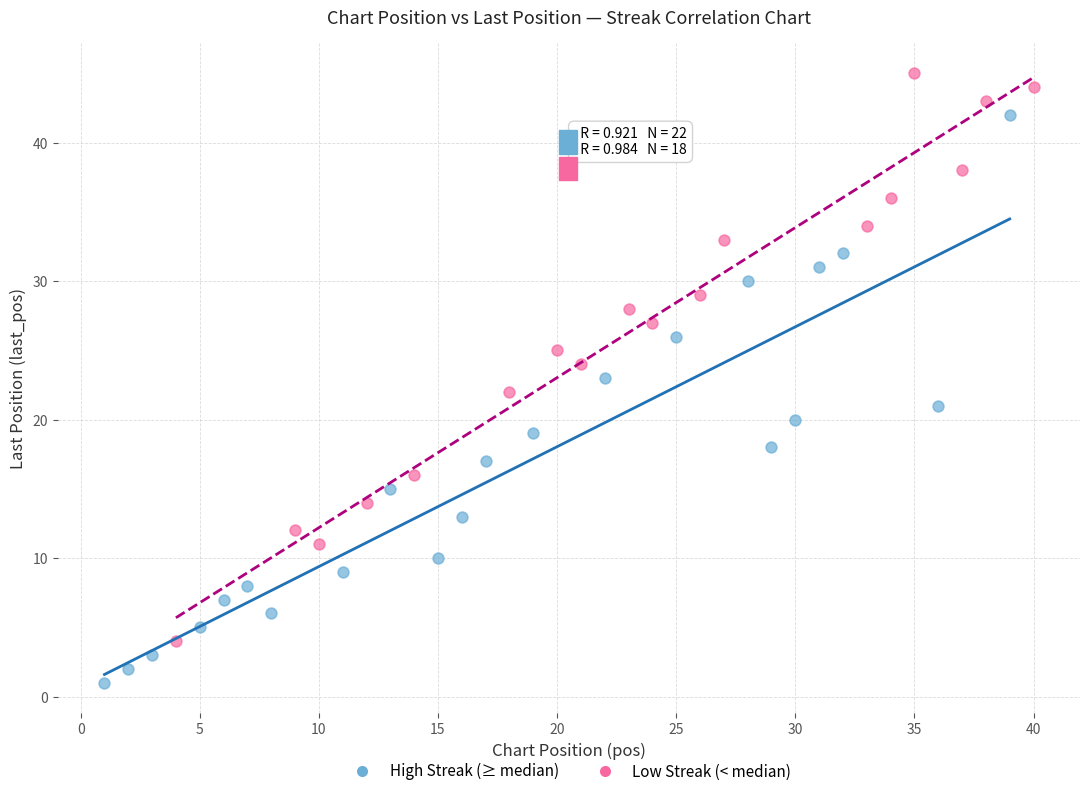

Which series reaches the maximum Y coordinate?

Low Streak (< median)